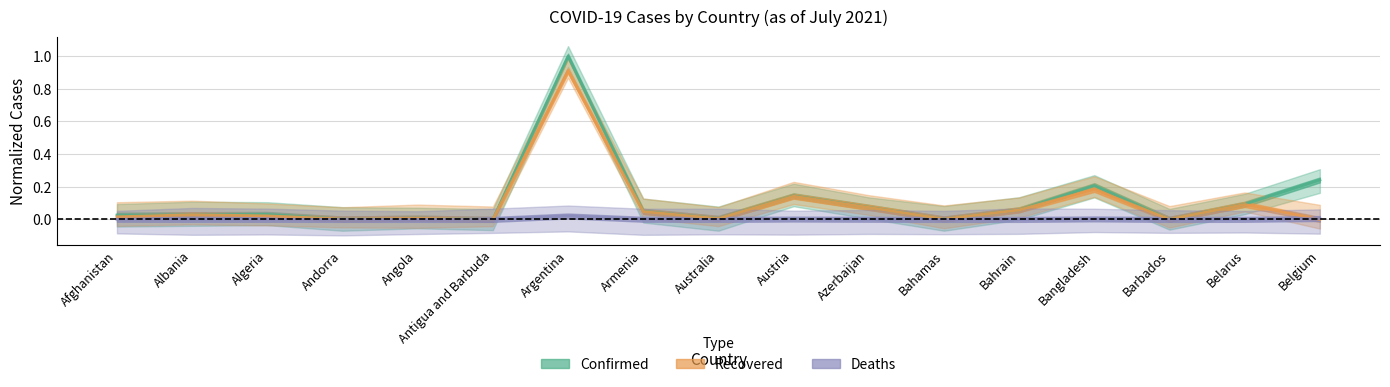

The Deaths series shows 0.0 at Andorra. True or false?

True